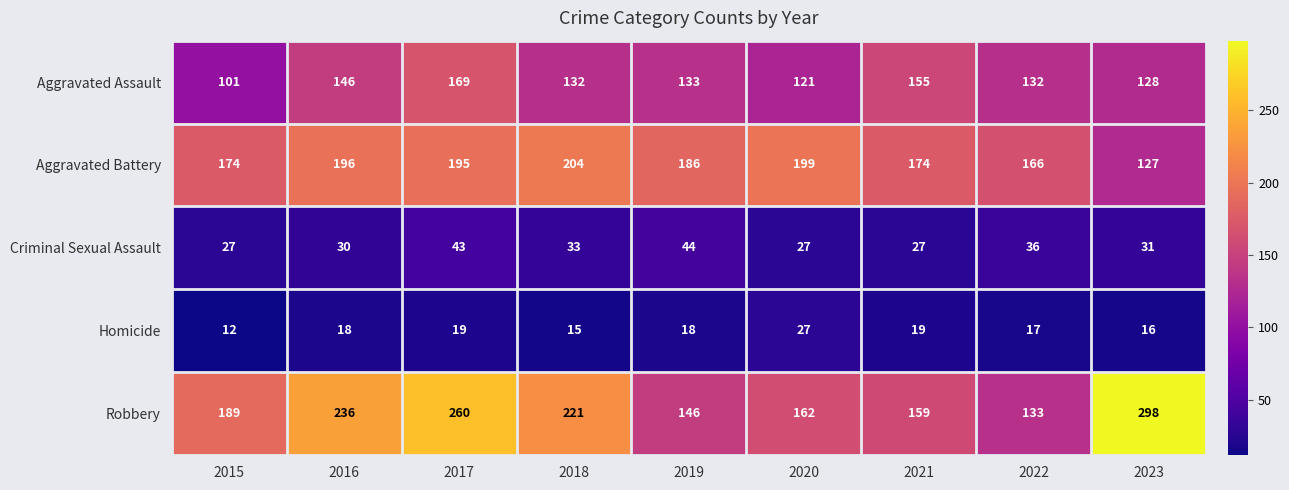

The Aggravated Assault series shows 132 at 2022. True or false?

True